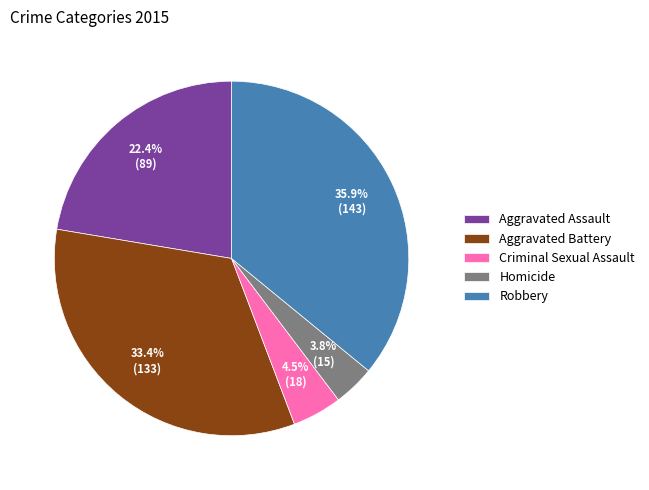

How many segments does this pie chart have?

5